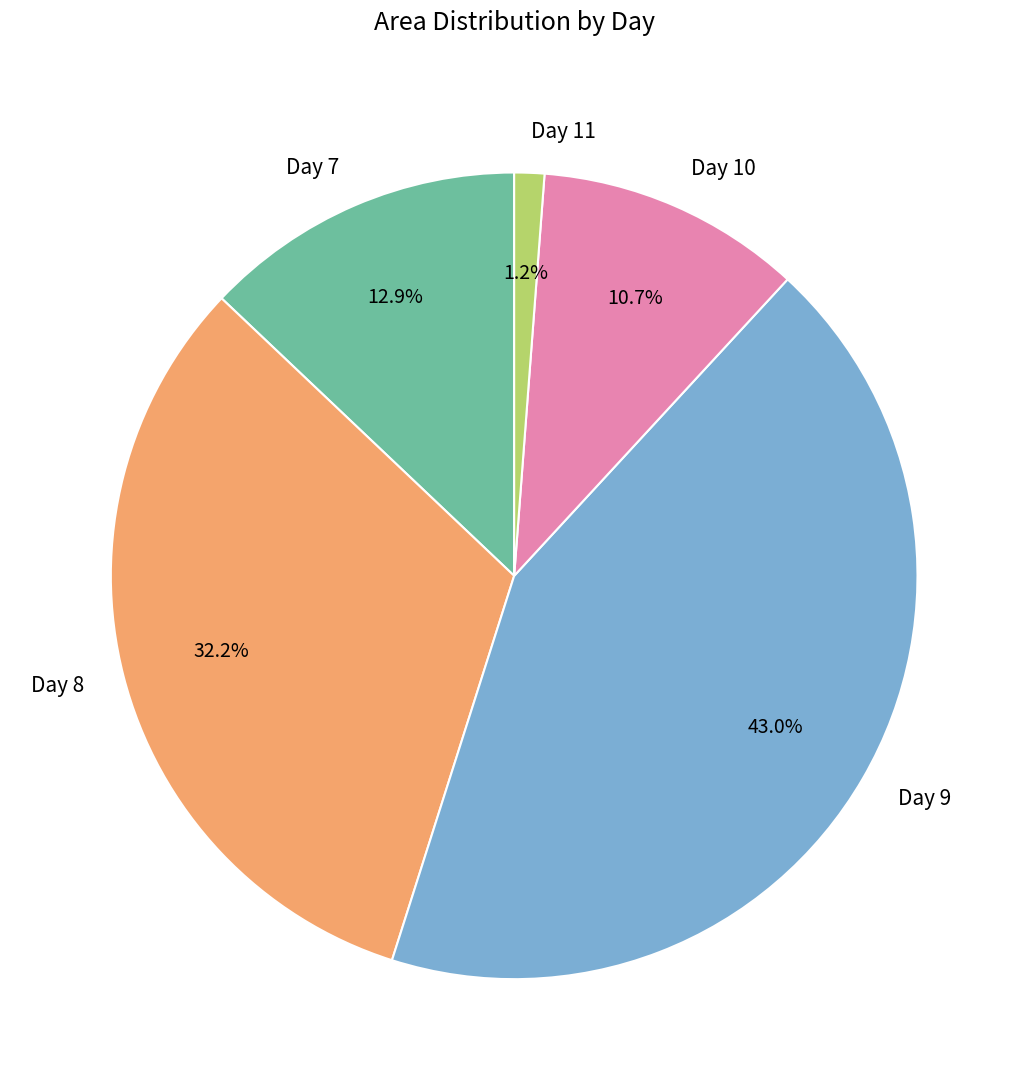

What is the smallest slice in the pie chart?

Day 11